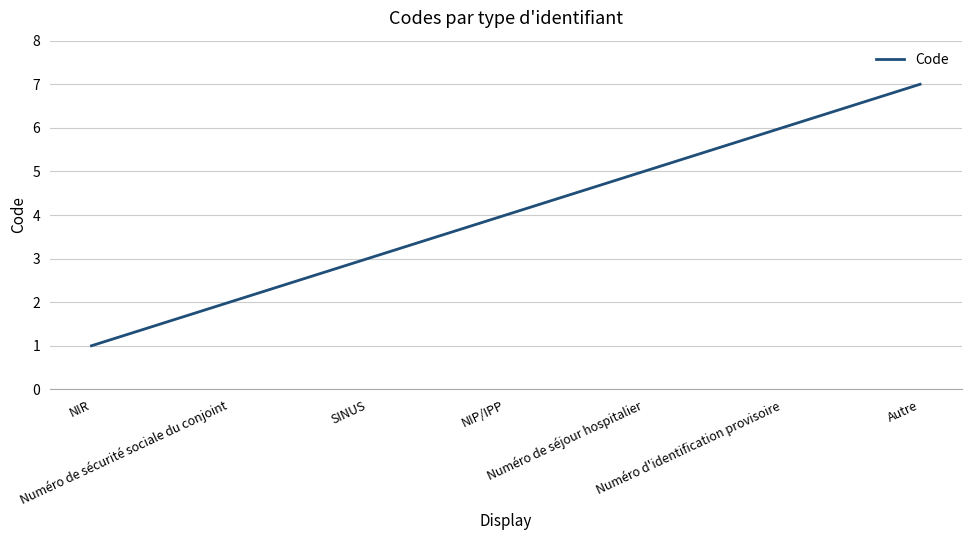

What position from the left is Numéro d'identification provisoire?

6